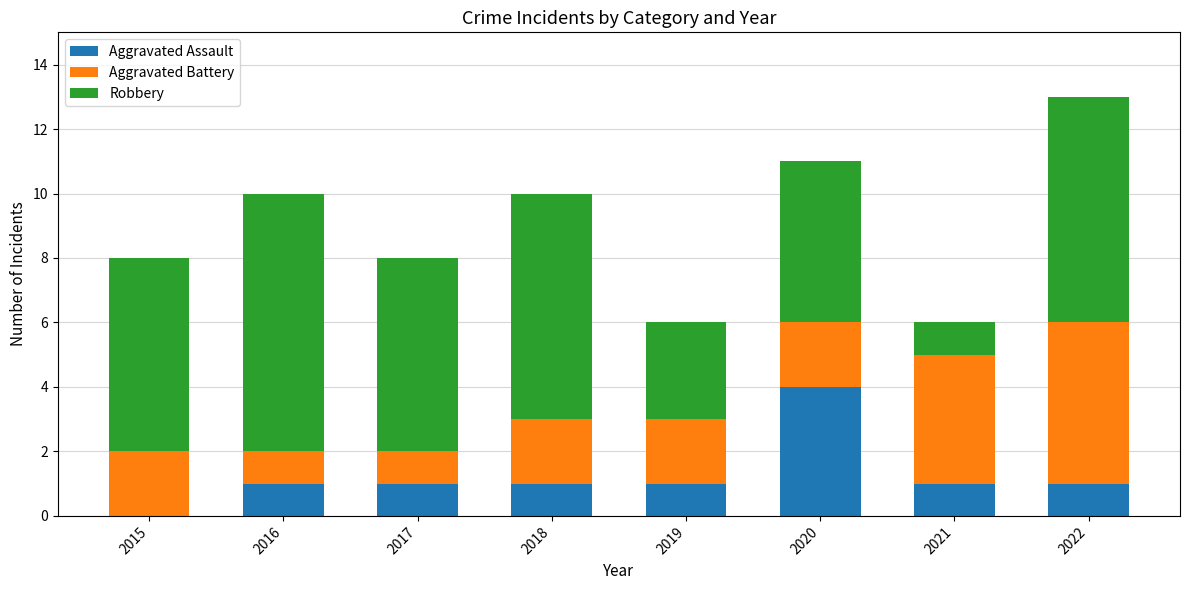

True or false: Aggravated Assault has a value of 1 at 2022.

True